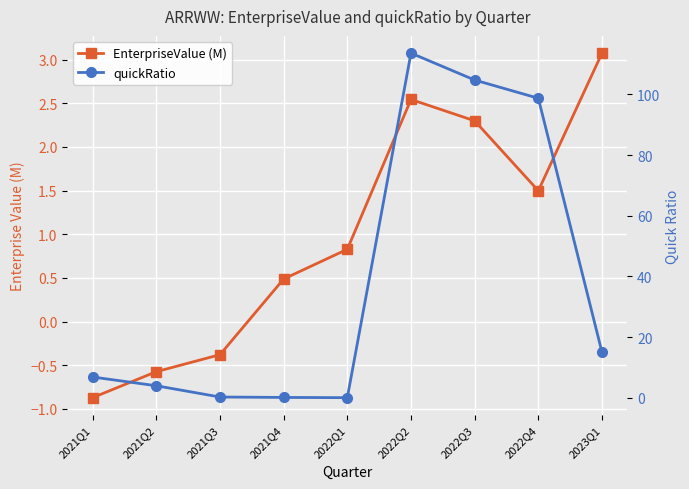

What position from the left is 2021Q1?

1